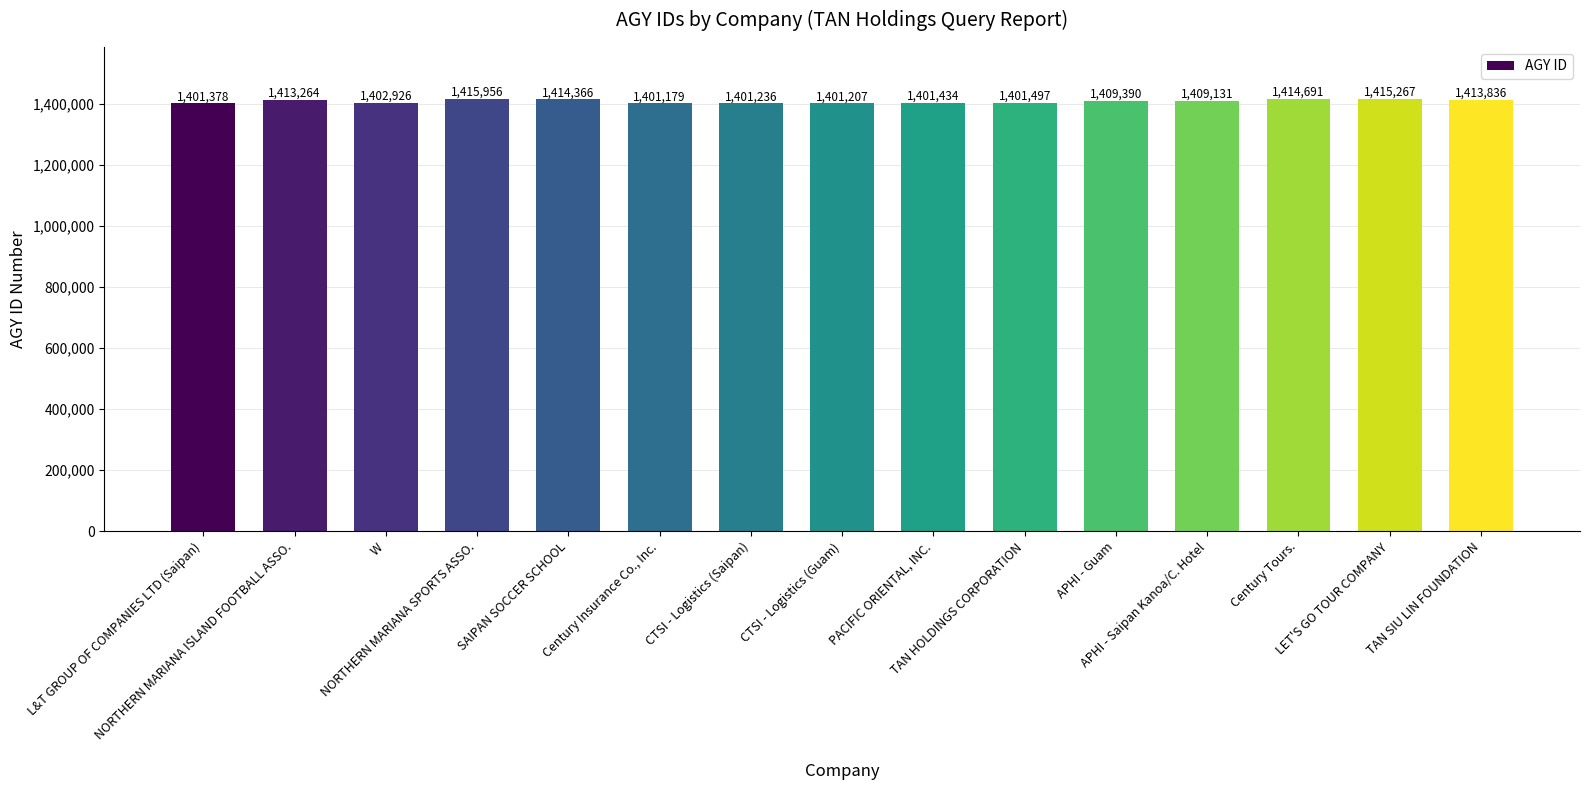

What is the ratio of the value at PACIFIC ORIENTAL, INC. to the value at TAN HOLDINGS CORPORATION?

1.0